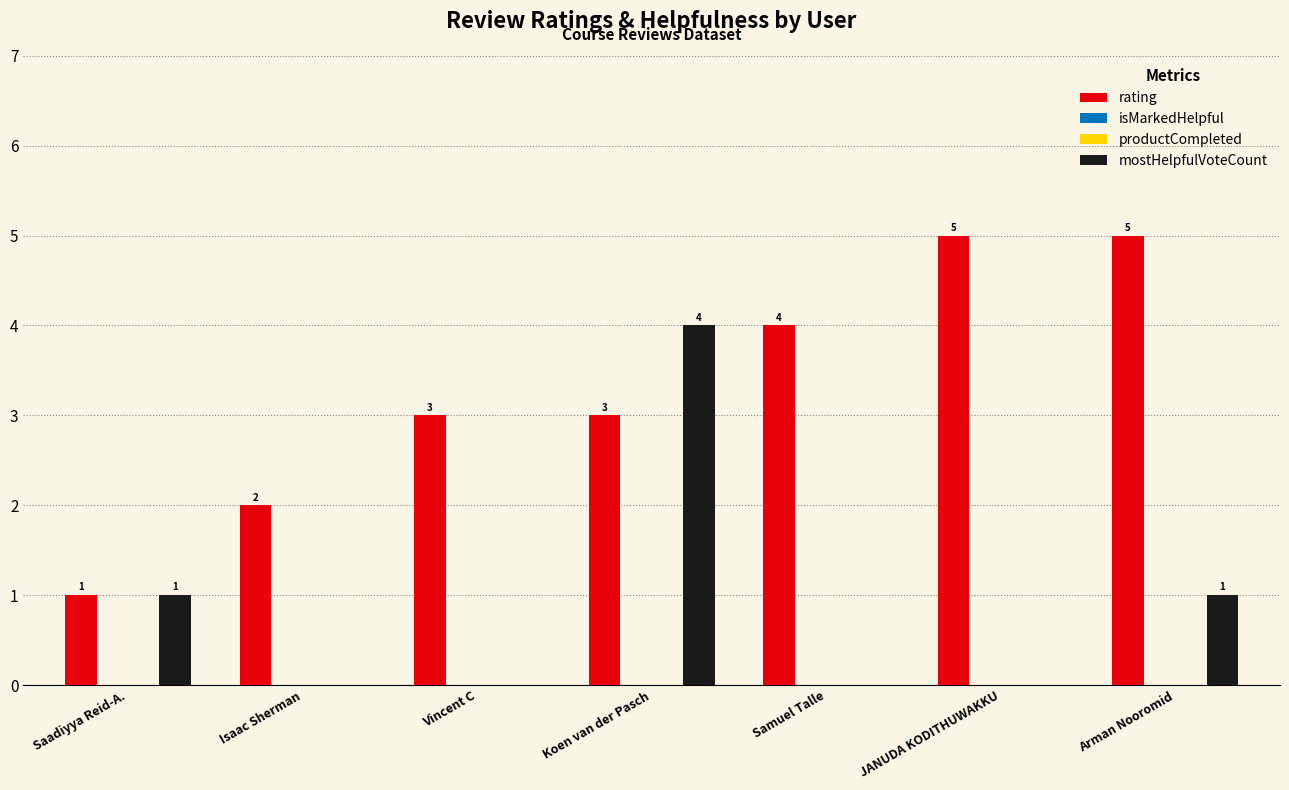

Which category has the lowest value in the rating series?

Saadiyya Reid-A.